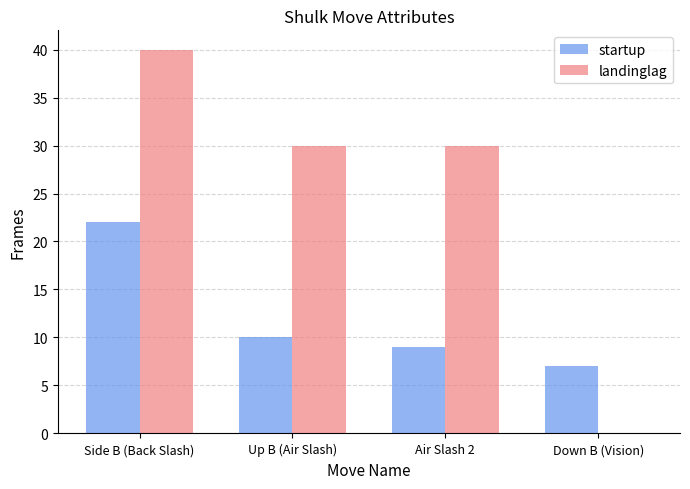

What is the total value across all series at Side B (Back Slash)?

62